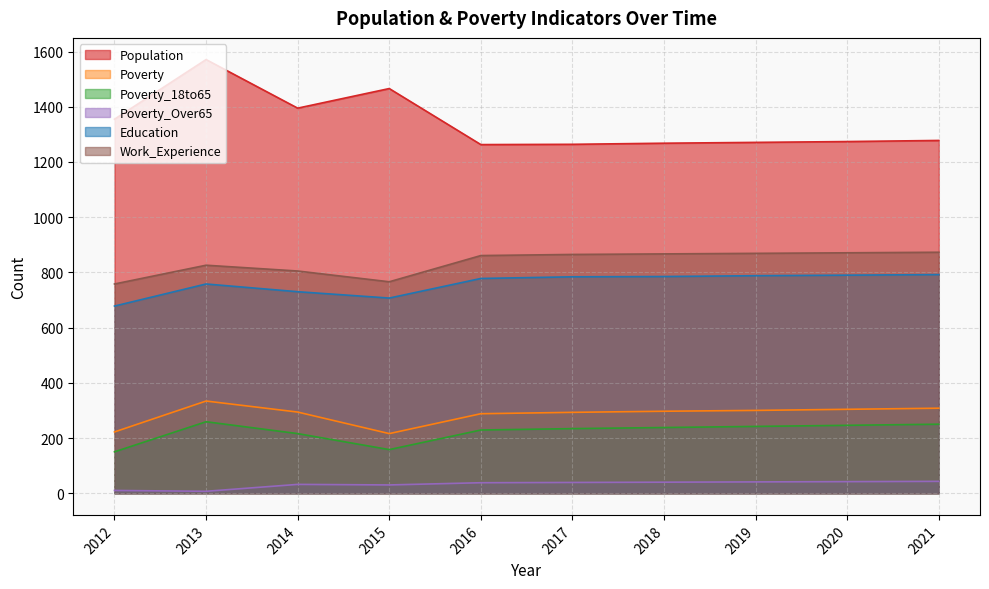

List the series in order of their peak value, highest first.

Population, Work_Experience, Education, Poverty, Poverty_18to65, Poverty_Over65